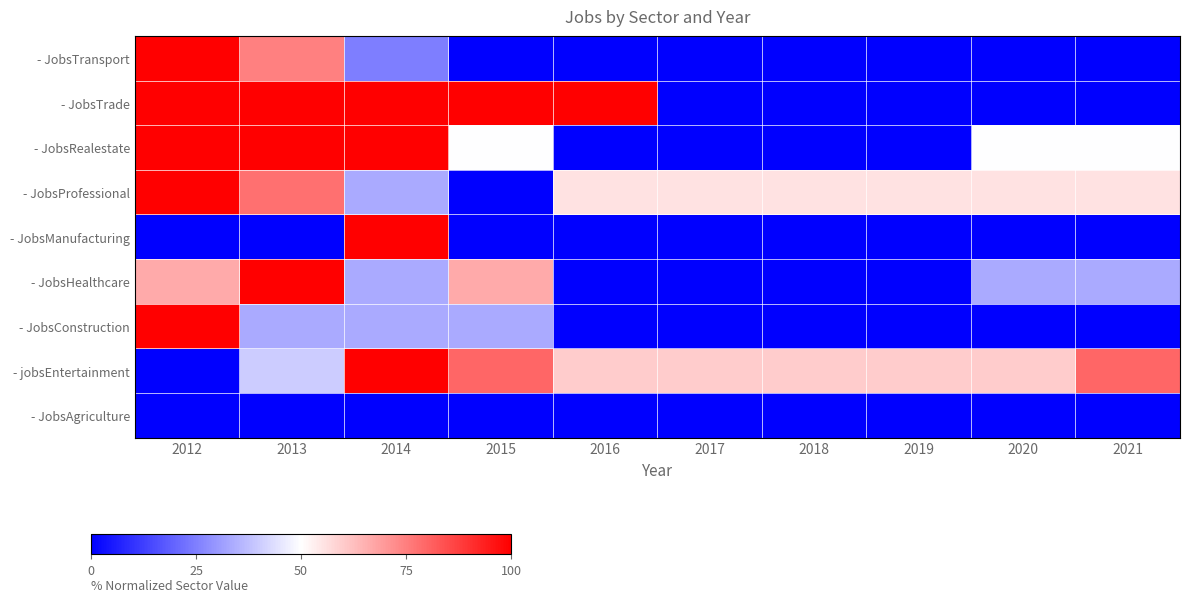

Reading left to right, what are all the values shown in this chart?

- JobsAgriculture: 2012=0.0	2013=0.0	2014=0.0	2015=0.0	2016=0.0	2017=0.0	2018=0.0	2019=0.0	2020=0.0	2021=0.0
- jobsEntertainment: 2012=0.0	2013=40.0	2014=100.0	2015=80.0	2016=60.0	2017=60.0	2018=60.0	2019=60.0	2020=60.0	2021=80.0
- JobsConstruction: 2012=100.0	2013=33.3	2014=33.3	2015=33.3	2016=0.0	2017=0.0	2018=0.0	2019=0.0	2020=0.0	2021=0.0
- JobsHealthcare: 2012=66.7	2013=100.0	2014=33.3	2015=66.7	2016=0.0	2017=0.0	2018=0.0	2019=0.0	2020=33.3	2021=33.3
- JobsManufacturing: 2012=0.0	2013=0.0	2014=100.0	2015=0.0	2016=0.0	2017=0.0	2018=0.0	2019=0.0	2020=0.0	2021=0.0
- JobsProfessional: 2012=100.0	2013=77.8	2014=33.3	2015=0.0	2016=55.6	2017=55.6	2018=55.6	2019=55.6	2020=55.6	2021=55.6
- JobsRealestate: 2012=100.0	2013=100.0	2014=100.0	2015=50.0	2016=0.0	2017=0.0	2018=0.0	2019=0.0	2020=50.0	2021=50.0
- JobsTrade: 2012=100.0	2013=100.0	2014=100.0	2015=100.0	2016=100.0	2017=0.0	2018=0.0	2019=0.0	2020=0.0	2021=0.0
- JobsTransport: 2012=100.0	2013=75.0	2014=25.0	2015=0.0	2016=0.0	2017=0.0	2018=0.0	2019=0.0	2020=0.0	2021=0.0